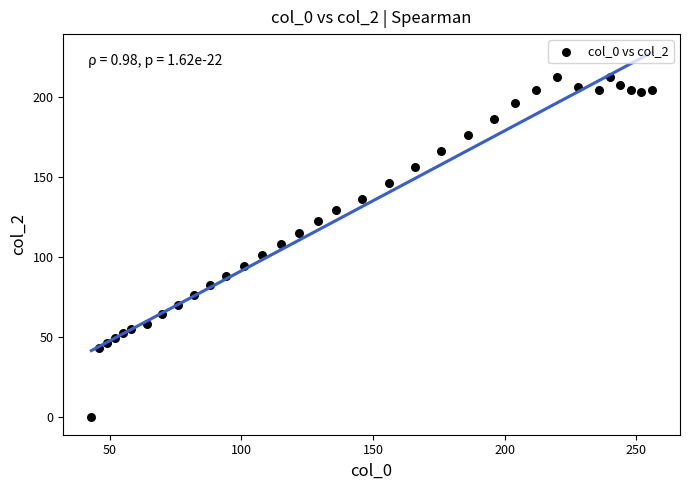

What is the range of X values (max minus min)?

213